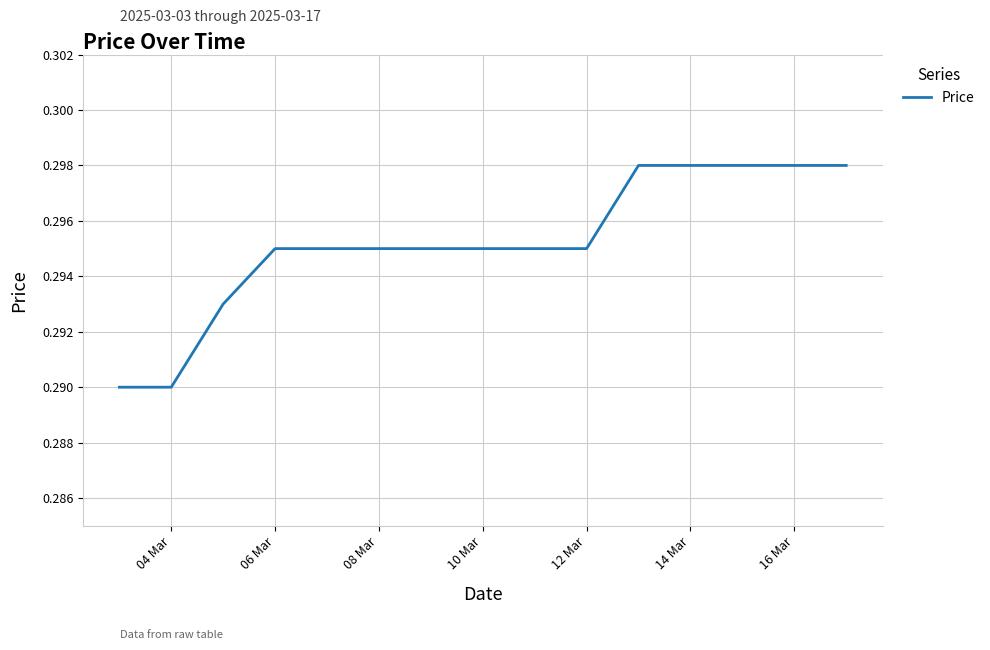

Is this an area chart (filled region under the line)?

No